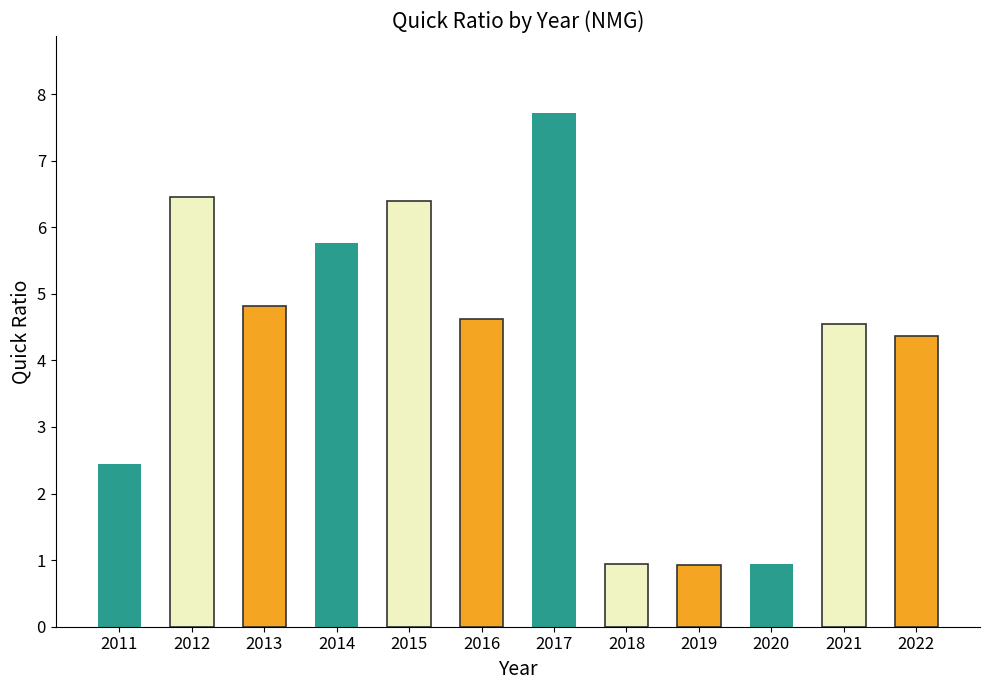

The value at 2018 is 0.5. True or false?

False